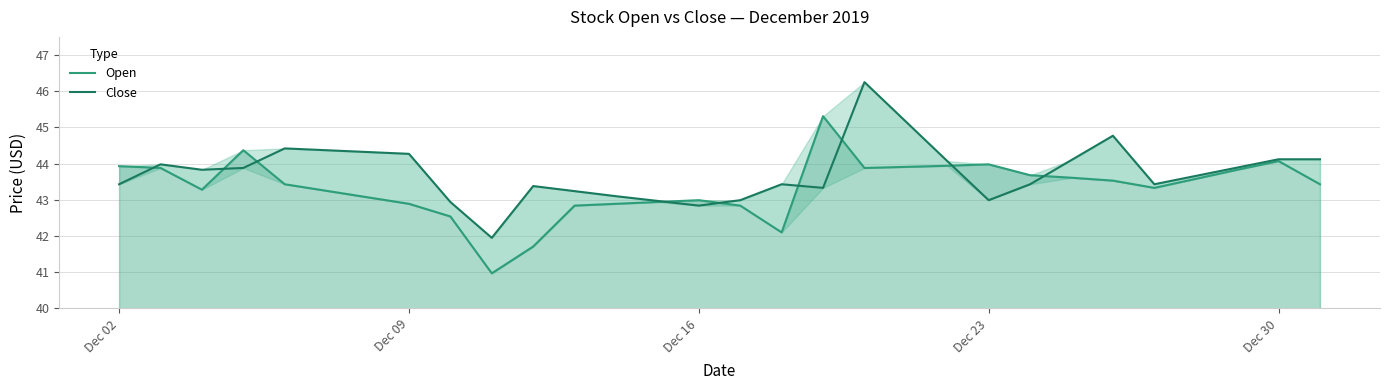

Which series has the largest total across all categories?

Close